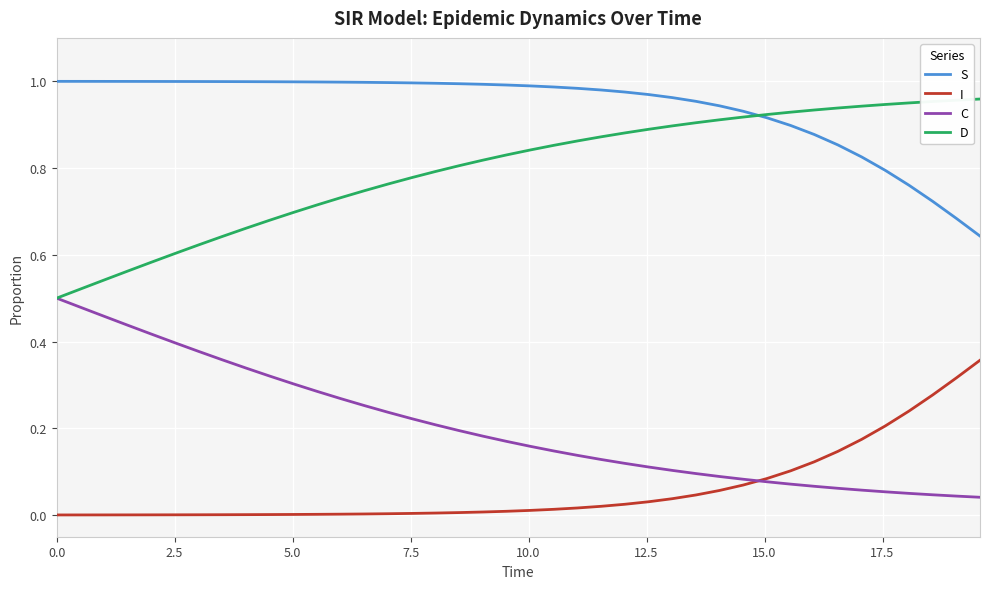

True or false: S and C intersect in this chart.

False